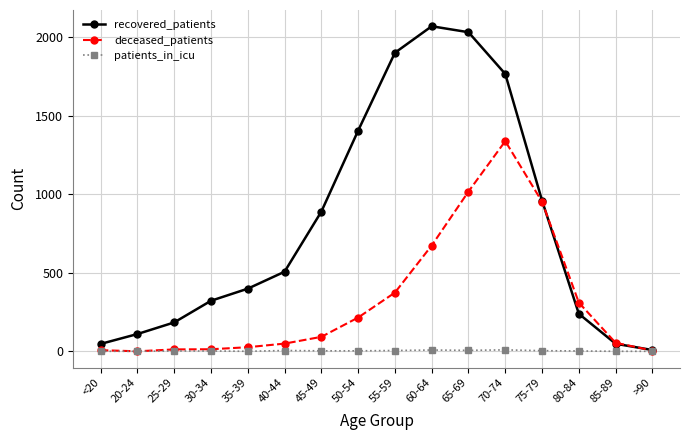

At how many categories does at least one series exceed 485?

8